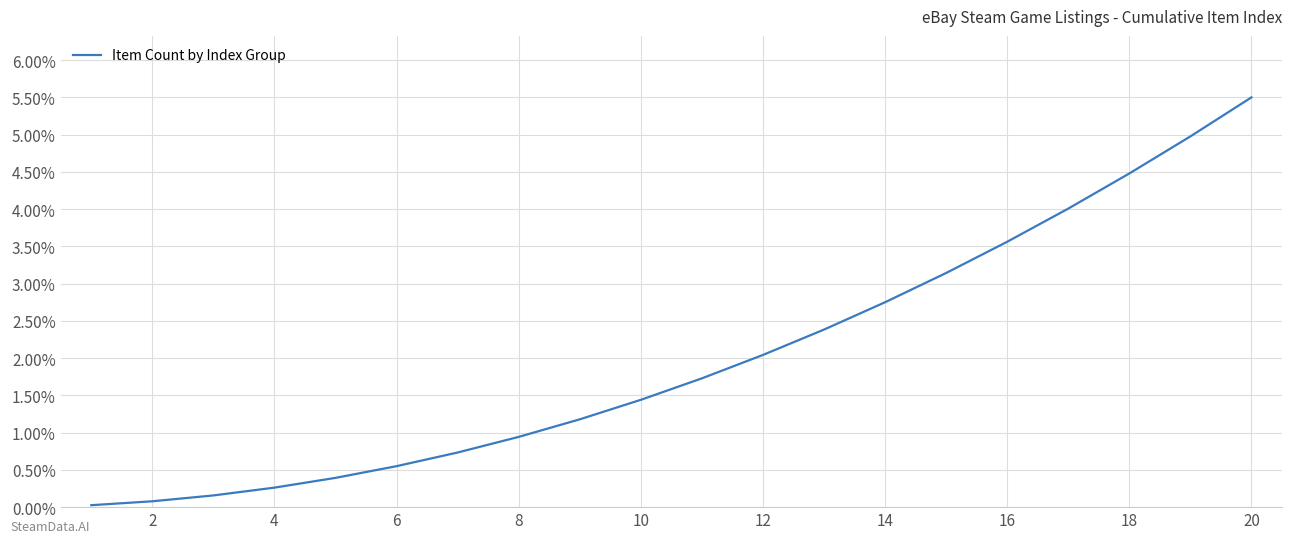

What is the difference between the maximum and minimum values?

5.5